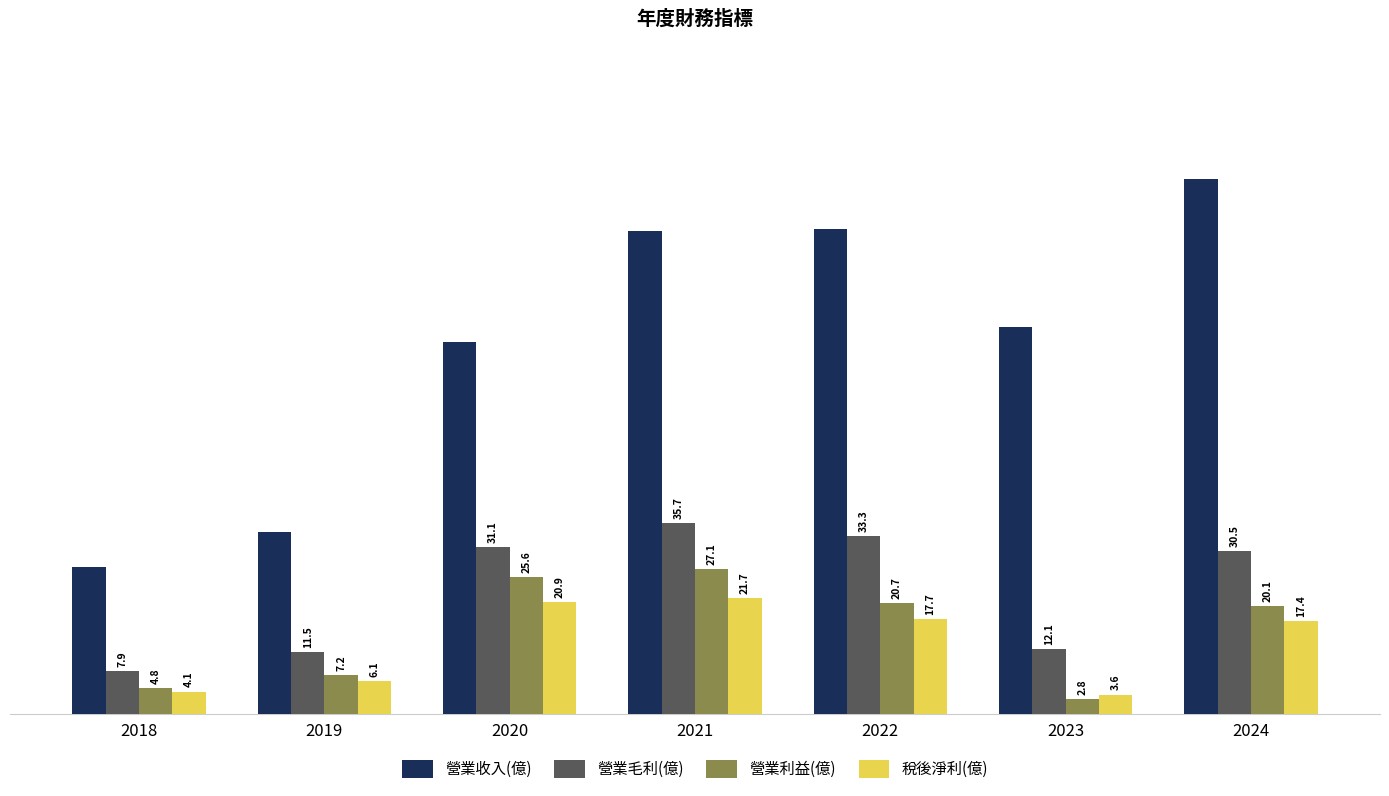

Rank the categories by 營業收入(億) value from highest to lowest.

2024, 2022, 2021, 2023, 2020, 2019, 2018